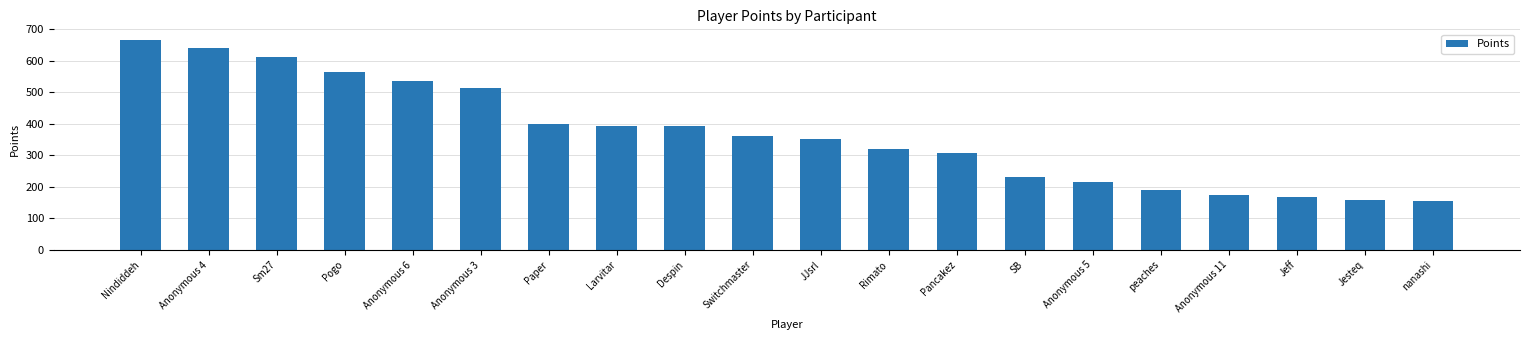

Are the bars grouped side by side (vs. stacked)?

No